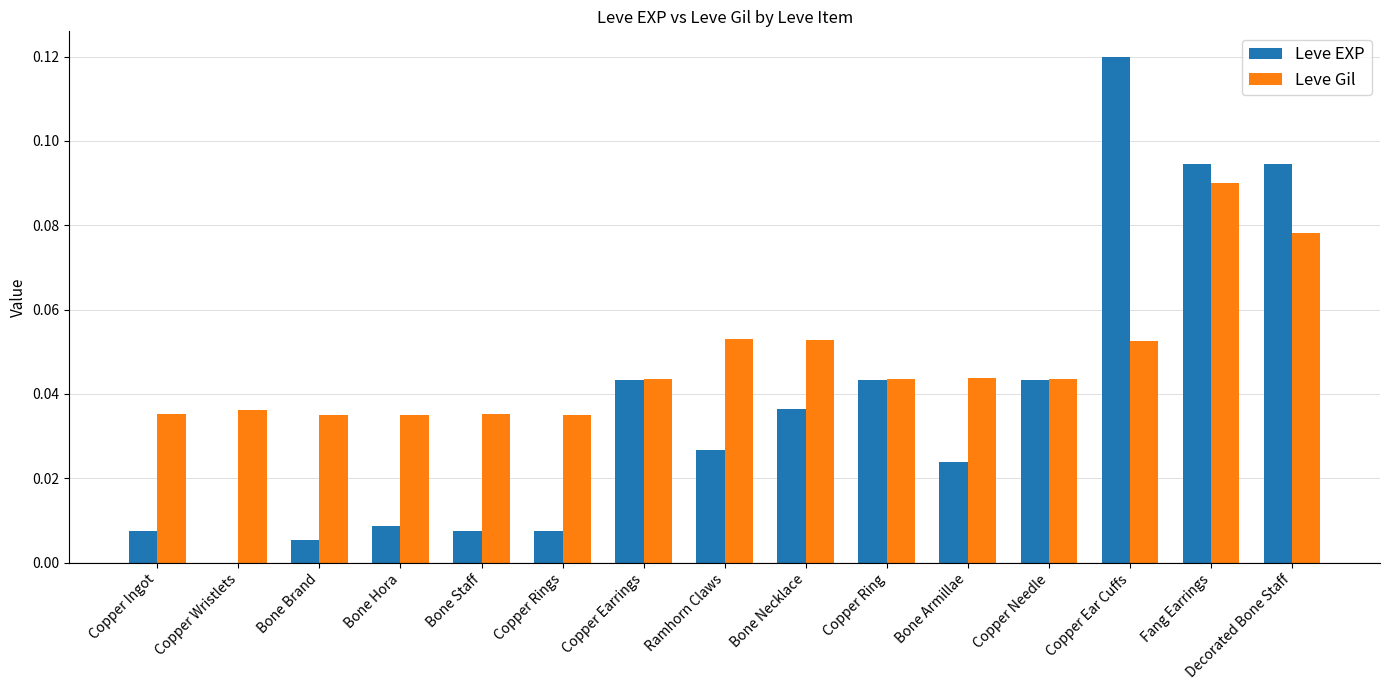

Are the bars horizontal?

No